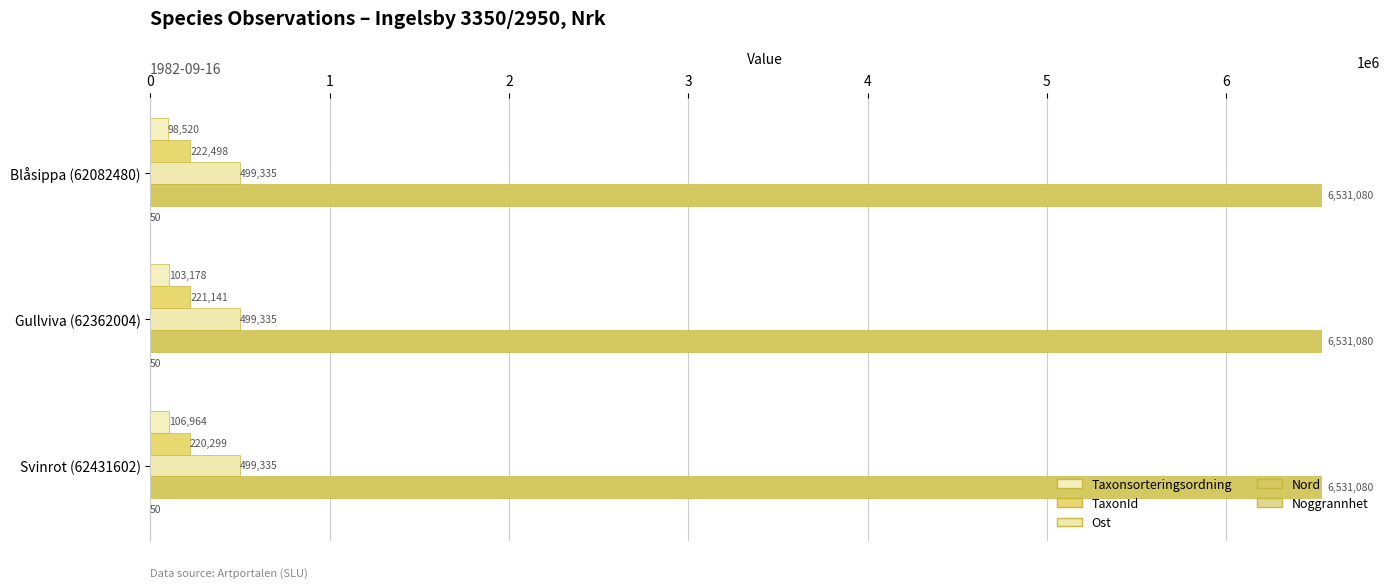

How many data points does each series have?

3